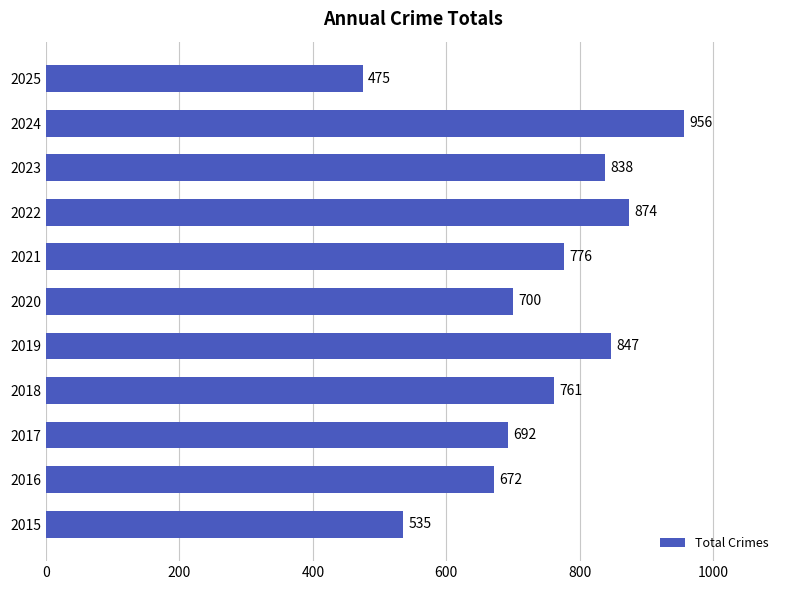

What is the greatest value displayed?

956